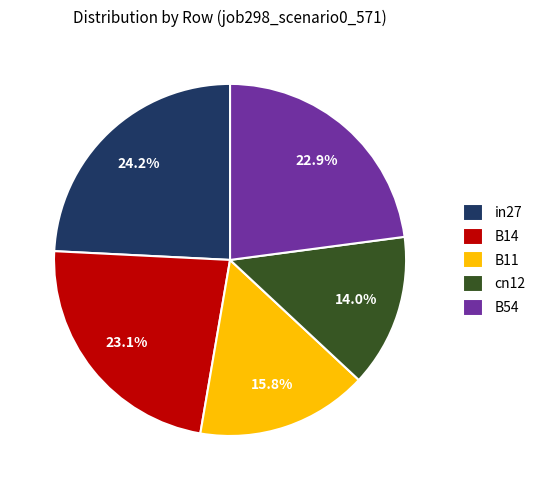

Does any single category account for the majority?

No